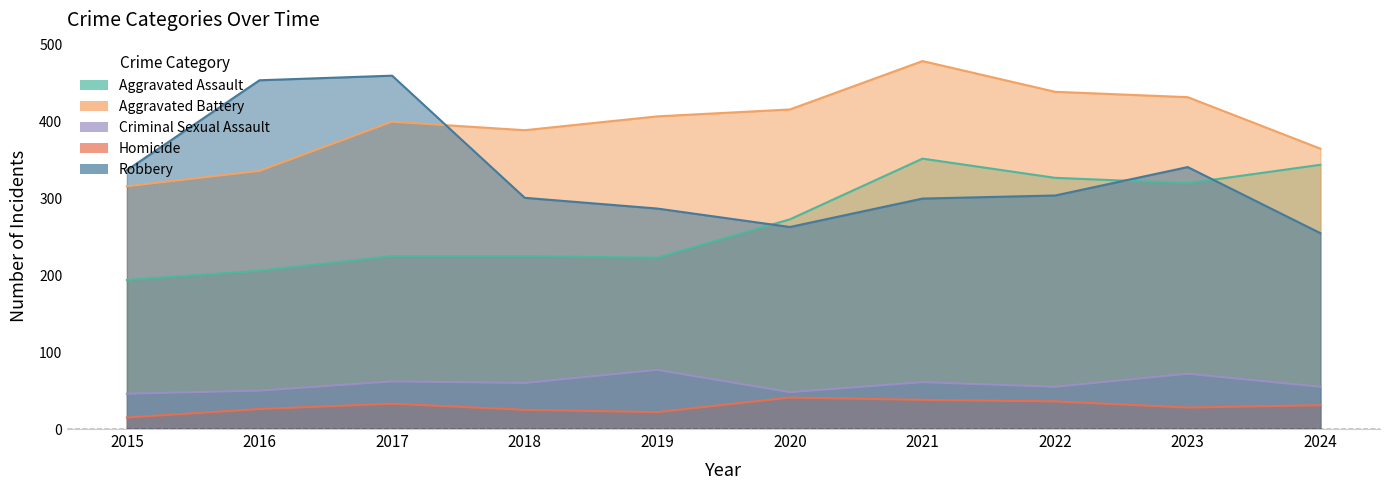

Where is Homicide nearest to the value 28?

2023